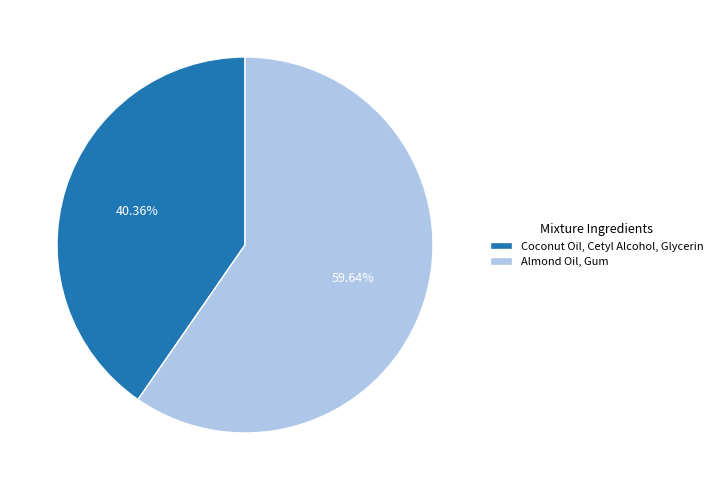

Does Coconut Oil, Cetyl Alcohol, Glycerin represent more than half of the total?

No